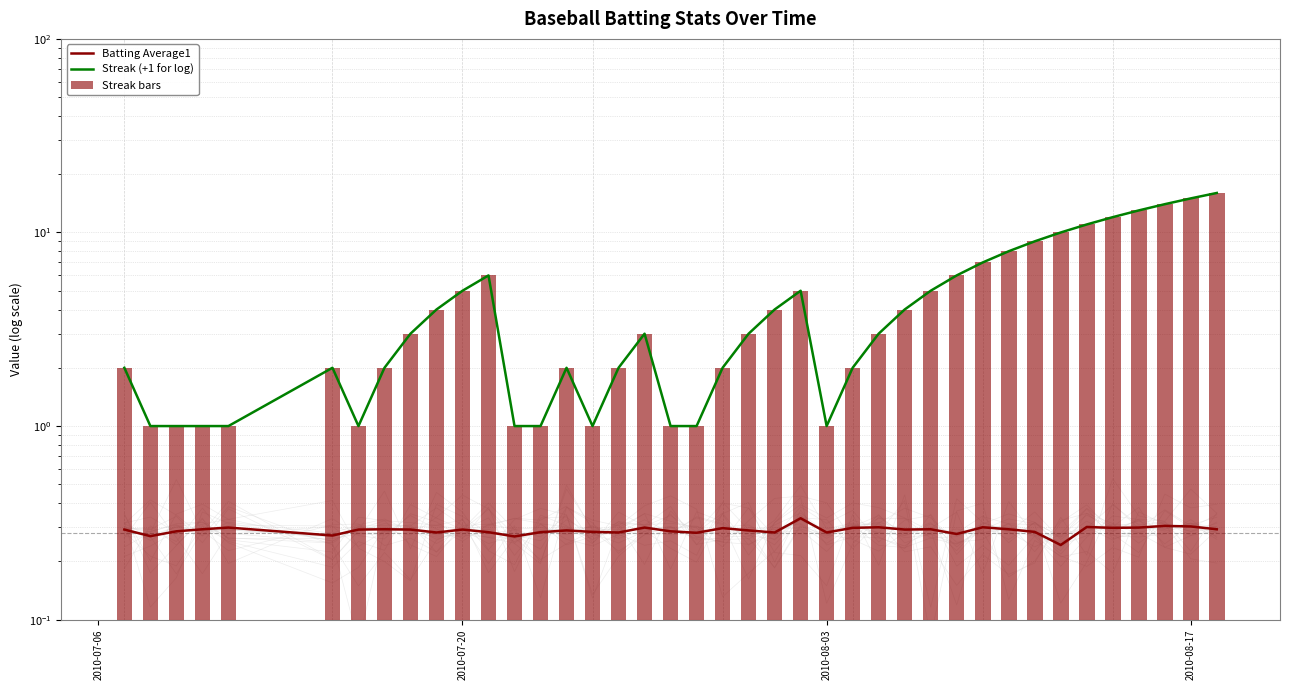

What is the maximum value shown in the chart?

16.0